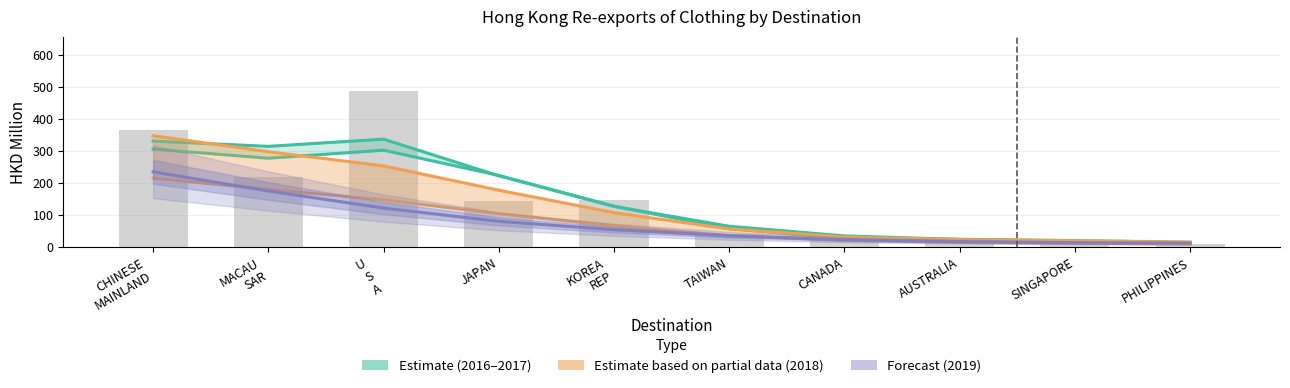

Are the bars horizontal?

No